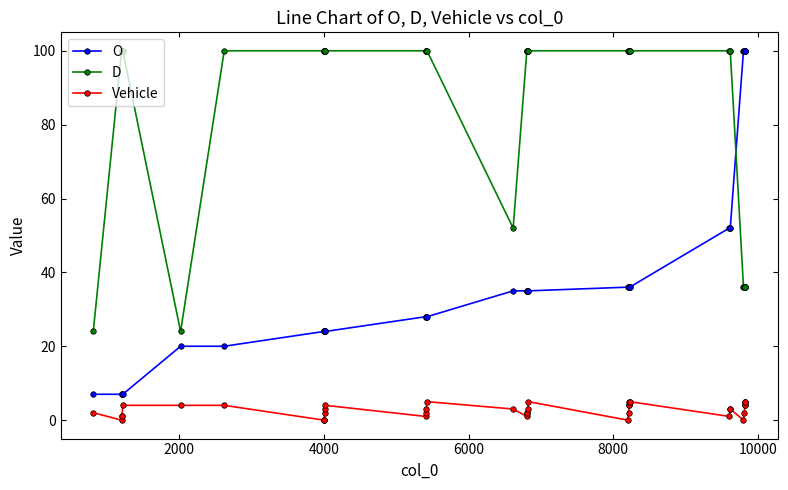

Which series has the widest spread of values?

O